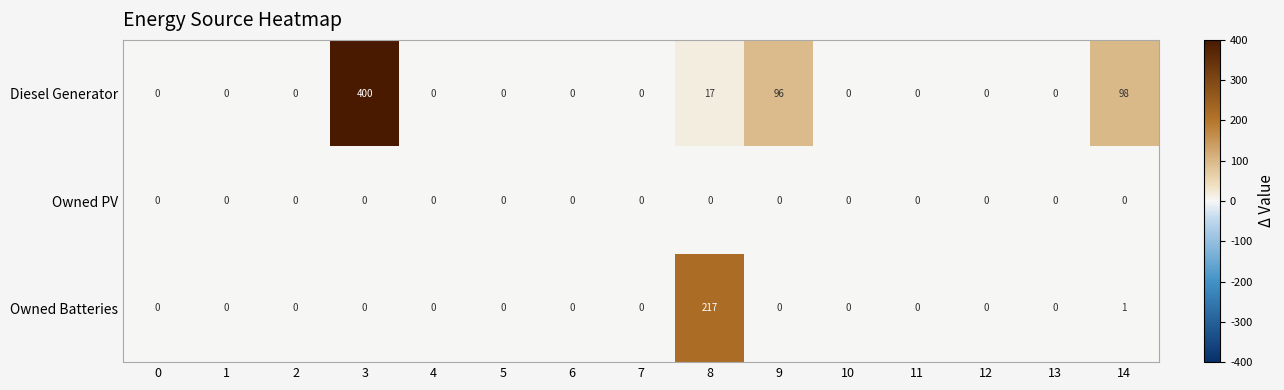

How many values in the Diesel Generator series exceed 0?

4